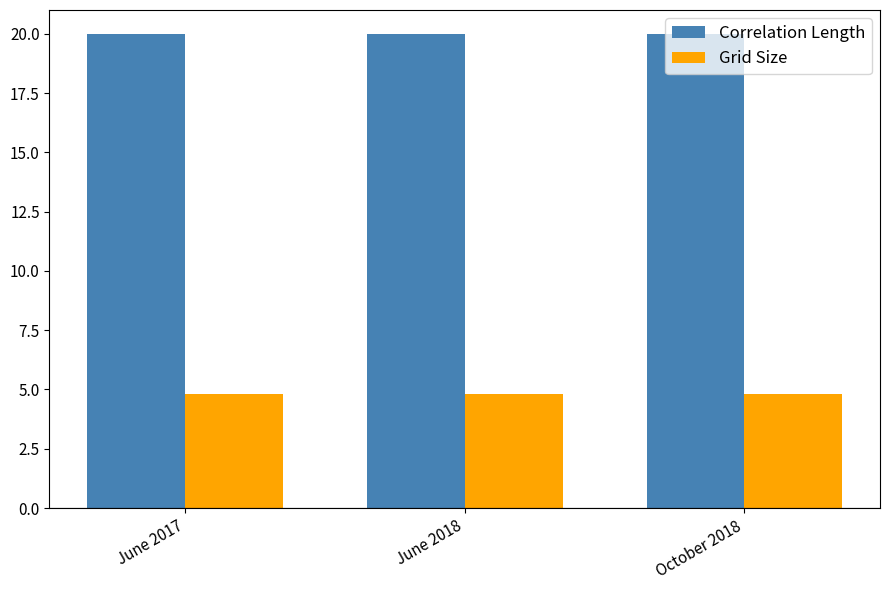

What is the minimum value shown in the chart?

4.8